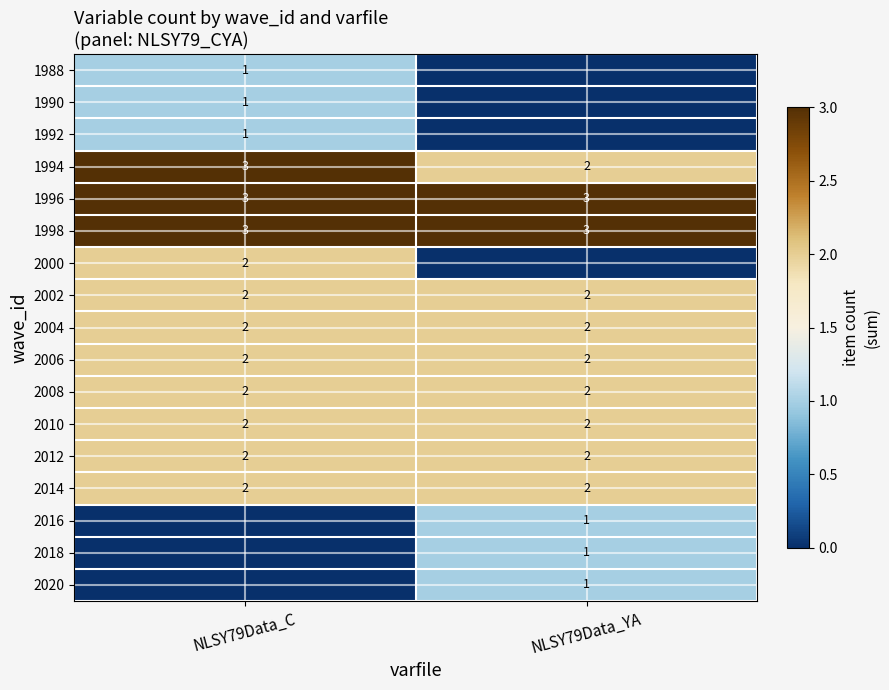

Which has a higher value, NLSY79Data_YA or NLSY79Data_C?

NLSY79Data_C